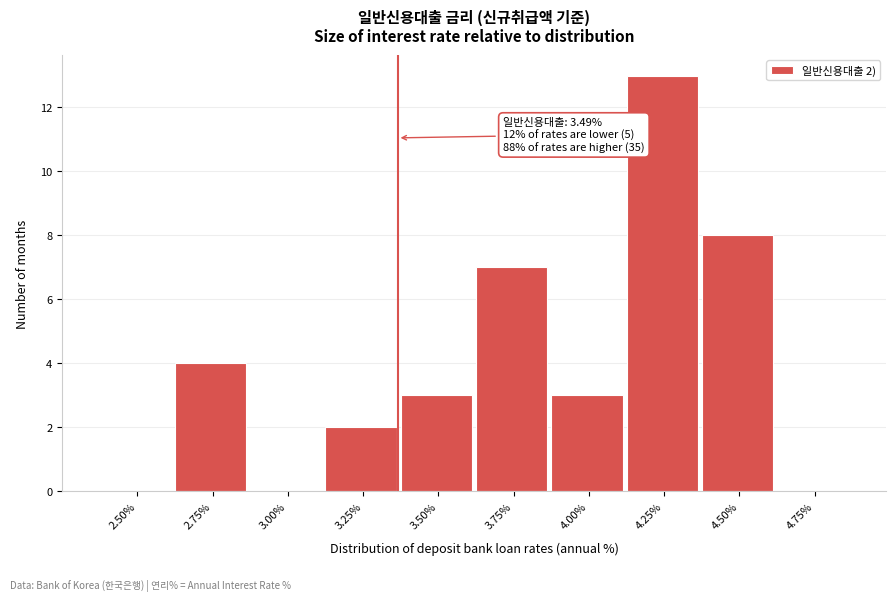

Which category has the highest value across all series?

4.25%